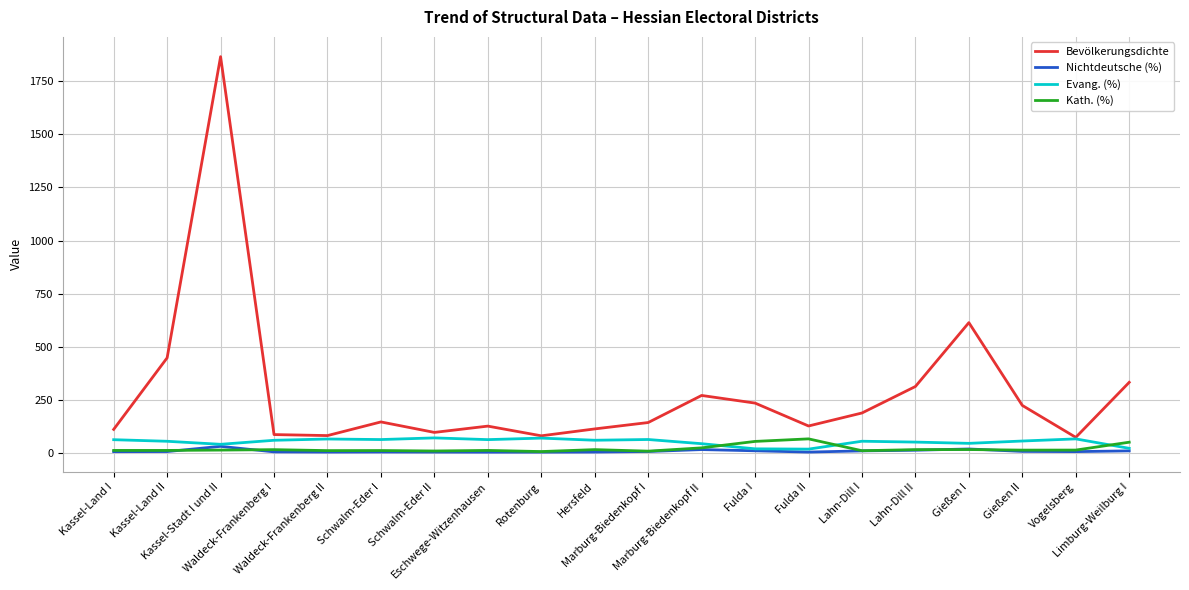

What is the sum of all Evang. (%) values?

1077.9